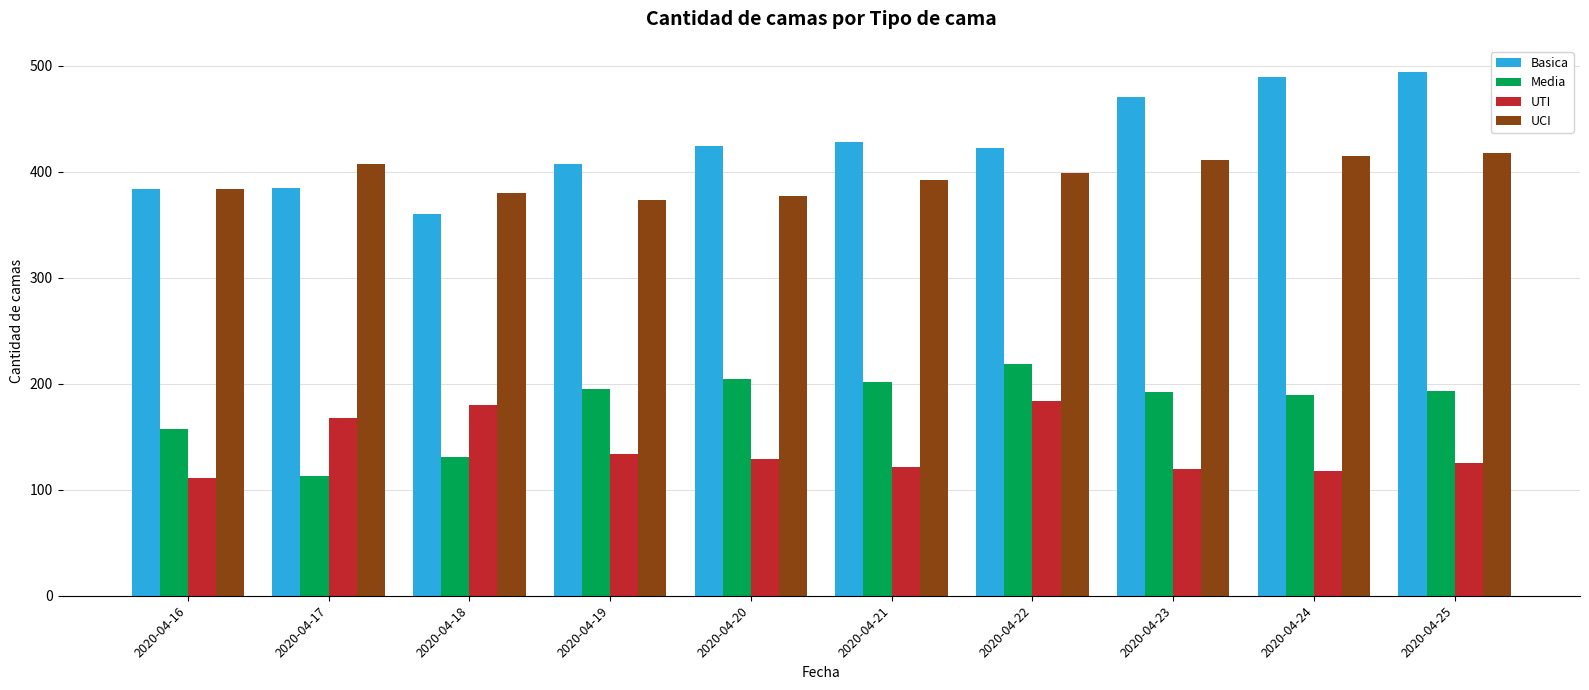

Is the value of UCI at 2020-04-21 greater than the value of UTI at 2020-04-24?

Yes